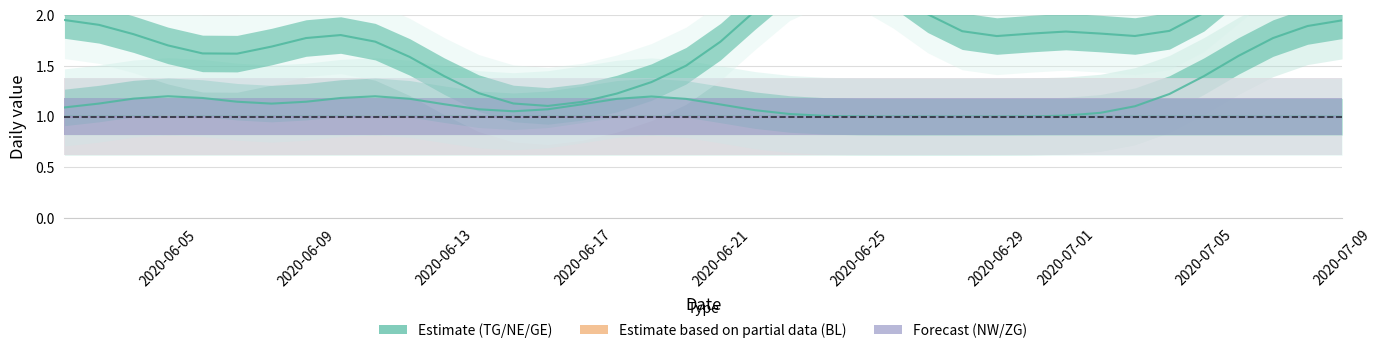

The ZG series shows 1.4 at 32. True or false?

False